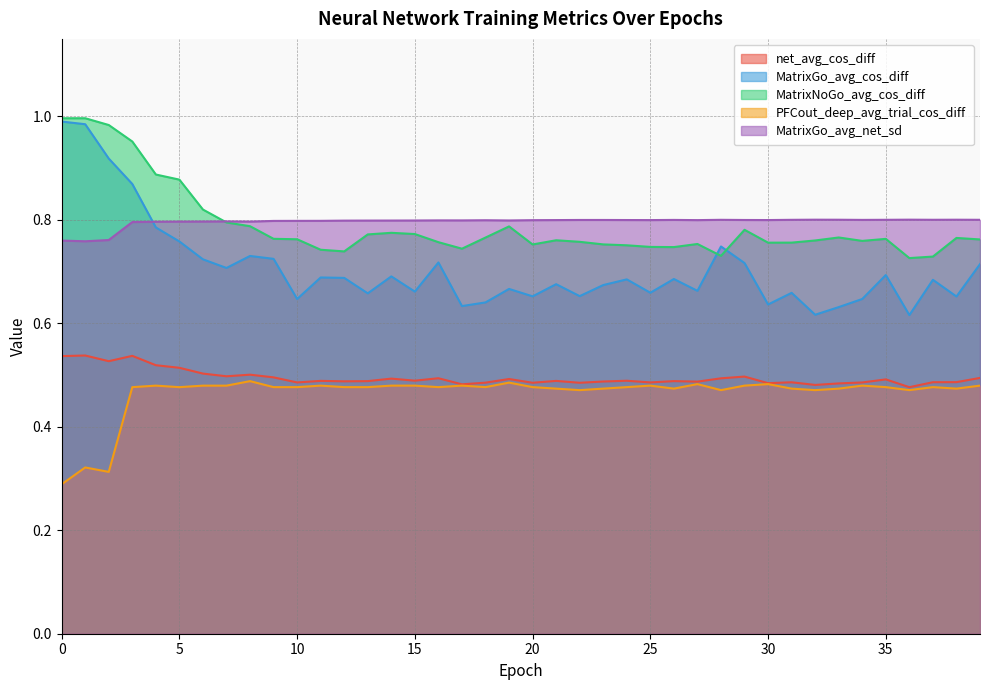

Does the chart have visible grid lines?

Yes